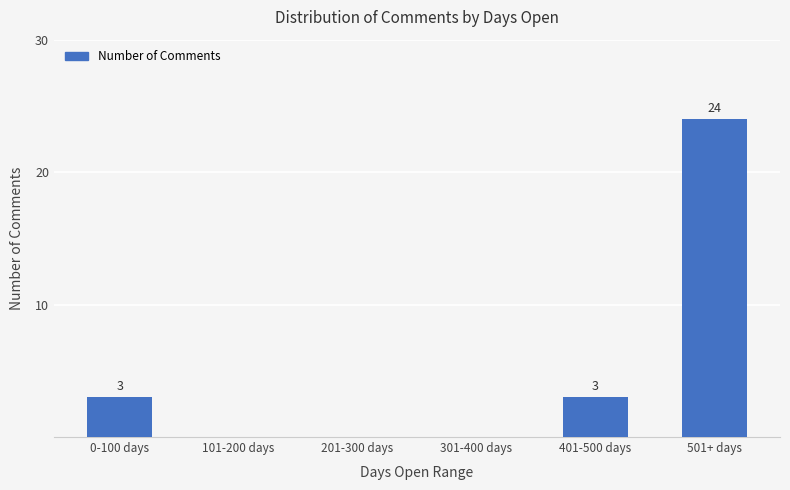

How many categories are shown in the chart?

6